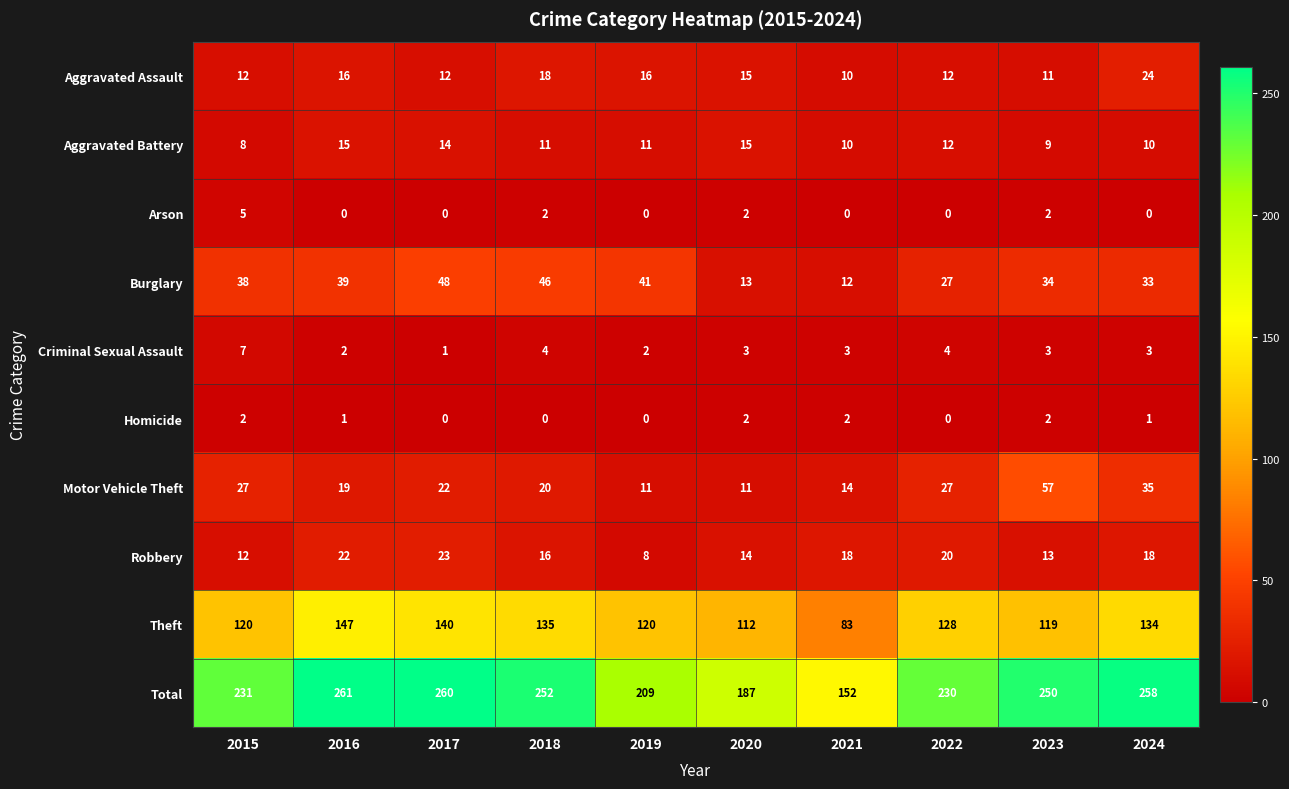

What is the difference between the maximum and second lowest values in the Aggravated Assault series?

13